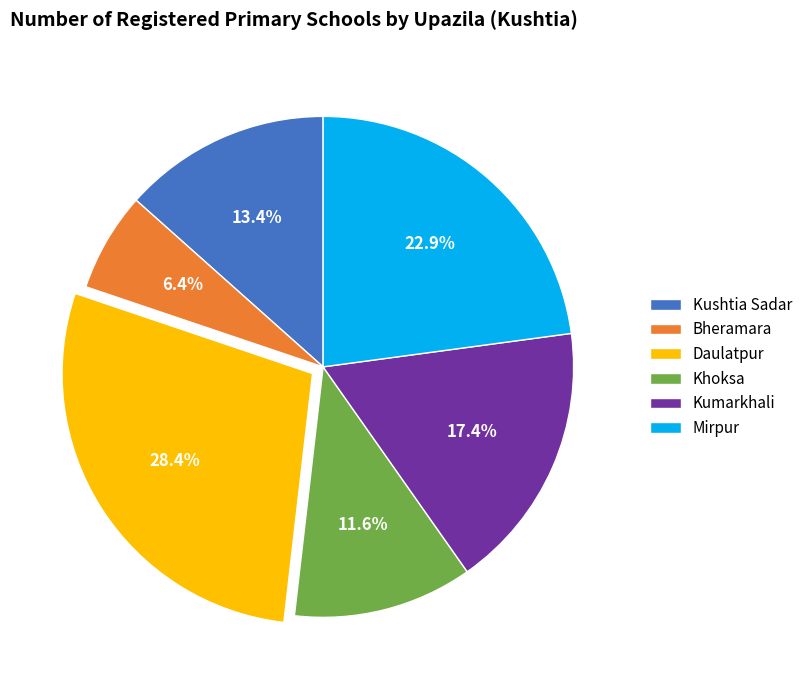

True or false: Bheramara accounts for 6% of the total.

True